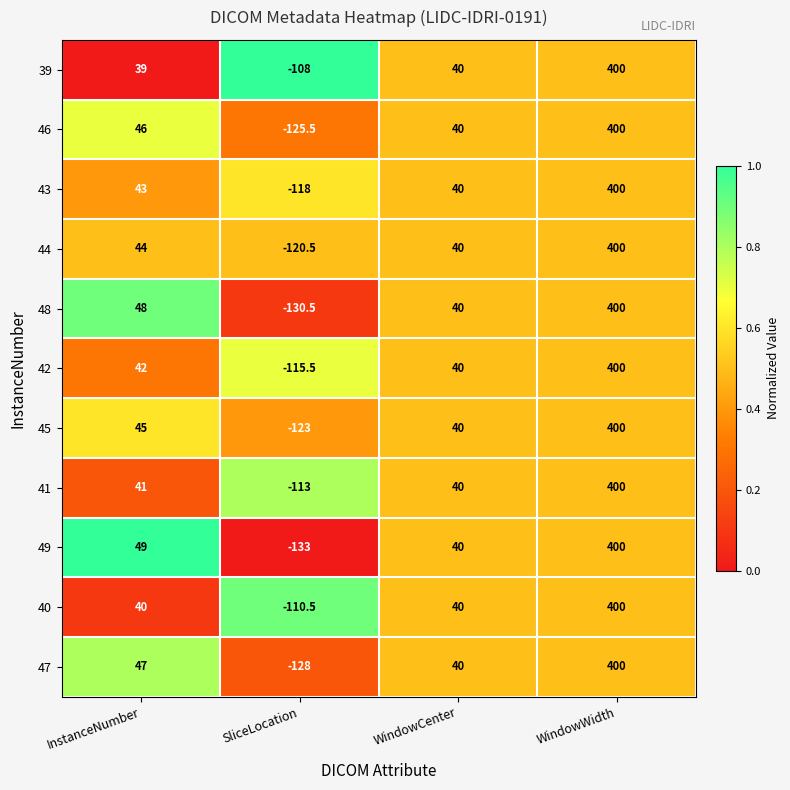

What is the total value across all series at SliceLocation?

-1325.5